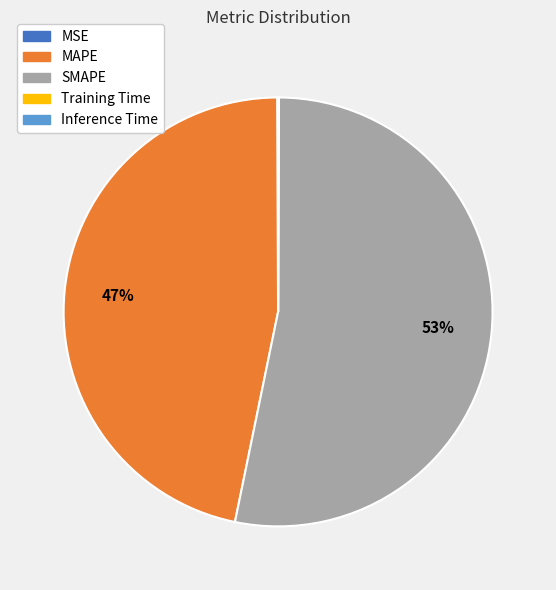

To the nearest percent, what is the difference between the largest and smallest slice percentages?

53%